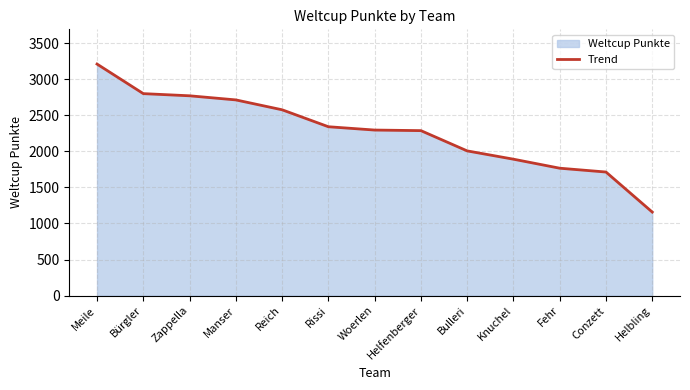

List the labels in order of value, smallest first.

Helbling, Conzett, Fehr, Knuchel, Bulleri, Helfenberger, Woerlen, Rissi, Reich, Manser, Zappella, Bürgler, Meile